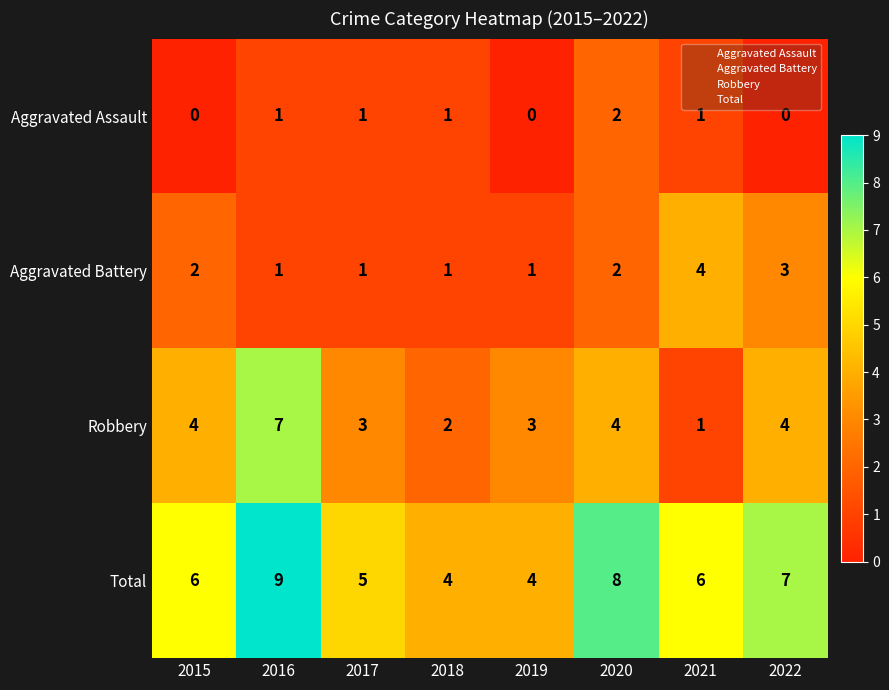

At how many categories does at least one series exceed 1?

8